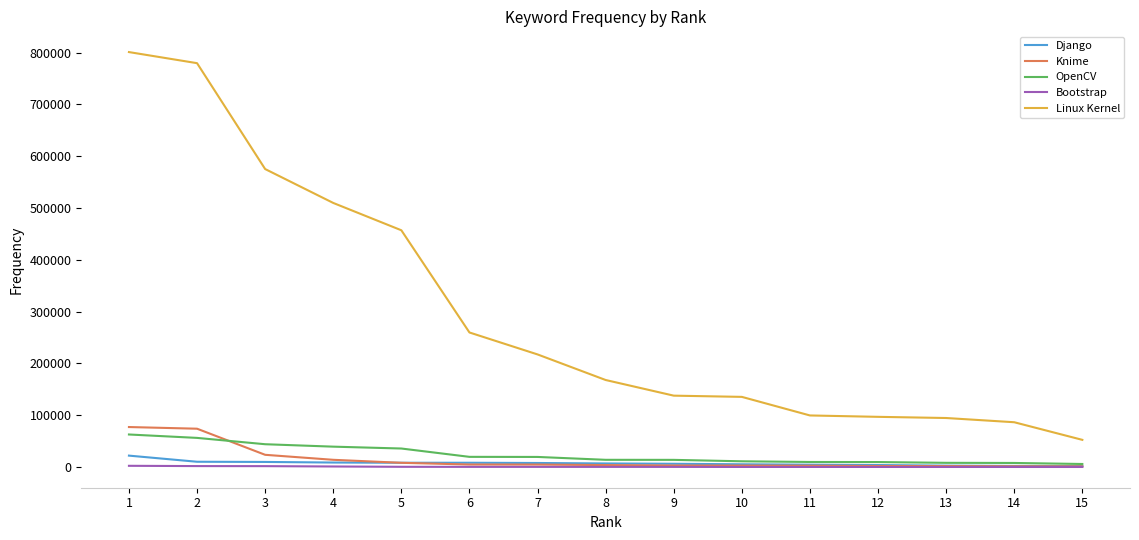

What is the maximum value for Bootstrap?

2322